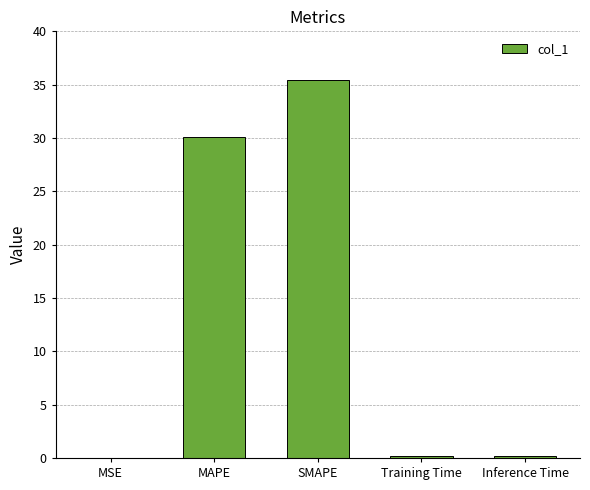

The chart shows a value of 8.2 at SMAPE. True or false?

False